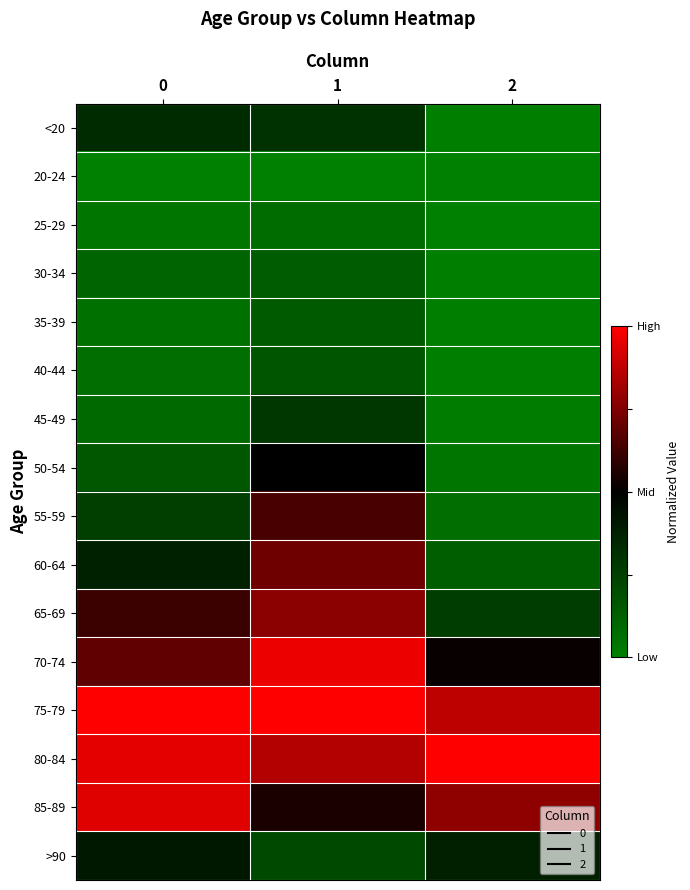

At which category is the sum across all series the highest?

1